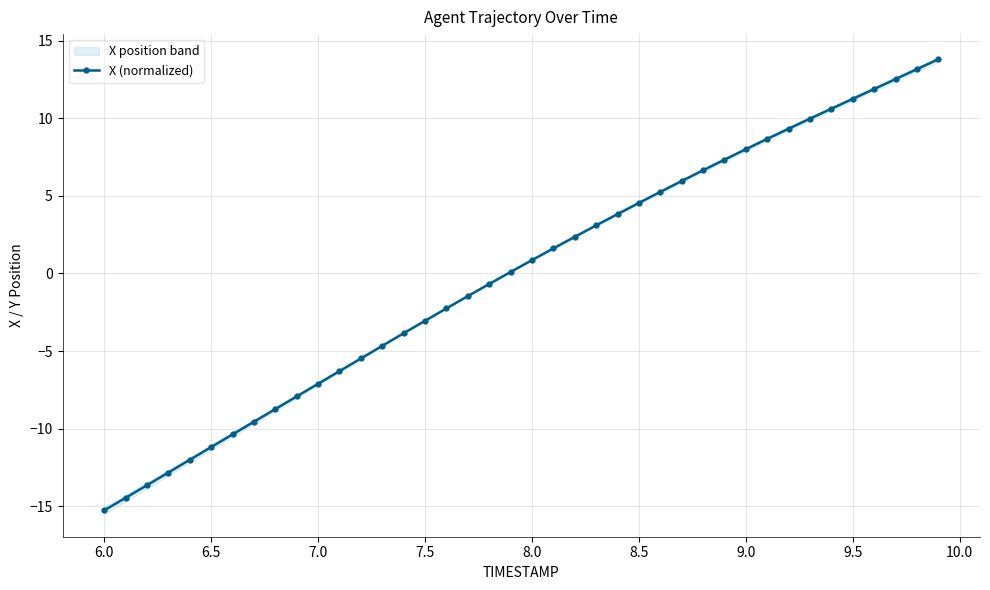

Does the chart display data point markers on the line(s)?

Yes